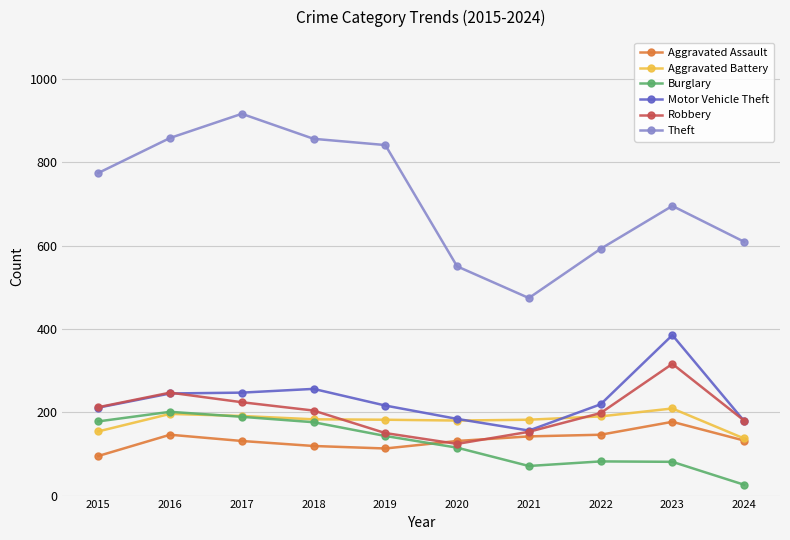

True or false: Aggravated Battery and Theft intersect in this chart.

False